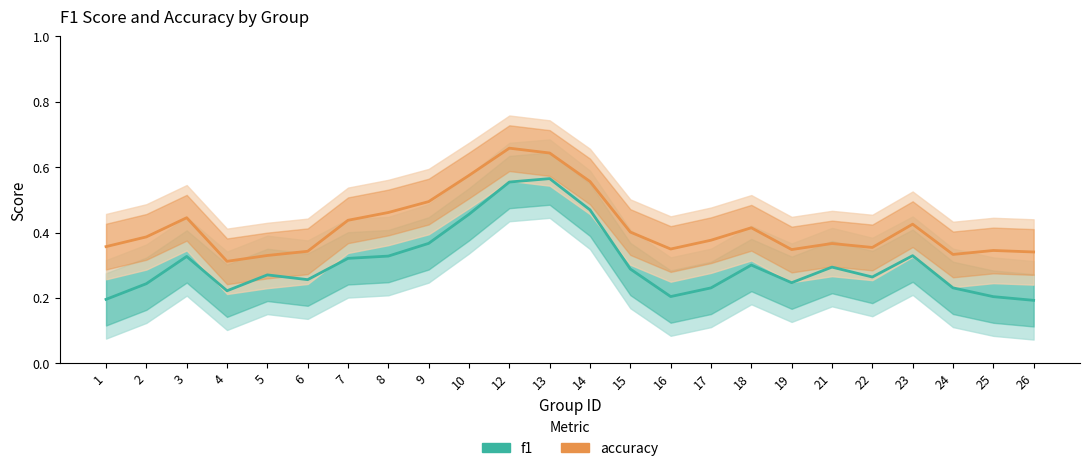

How many lines are shown in the chart?

2